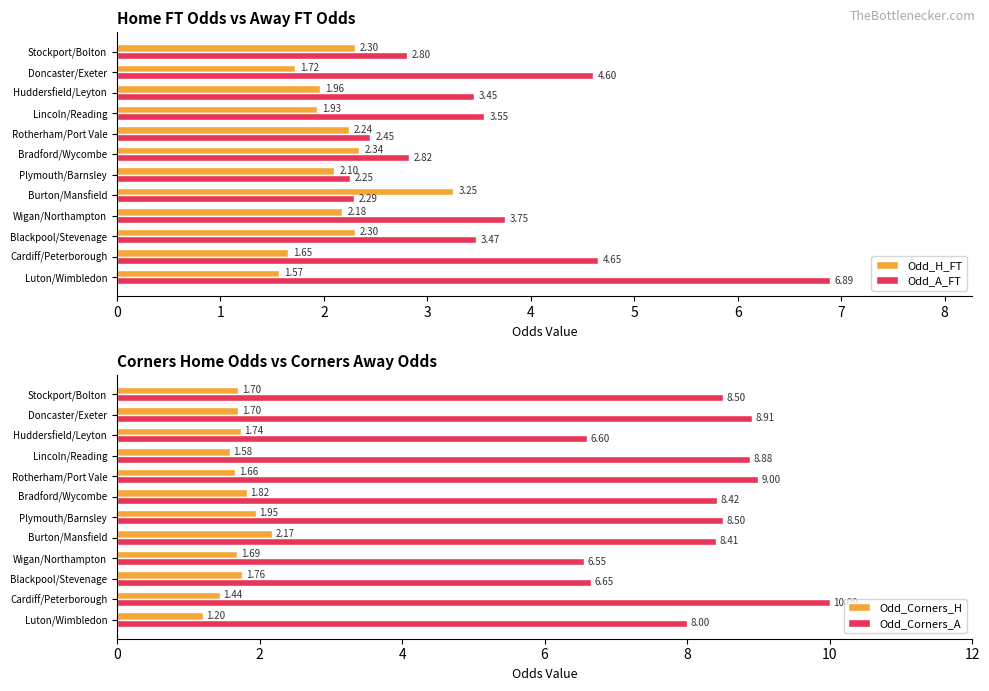

True or false: Odd_Corners_H has a value of 2.5 at Wigan/Northampton.

False